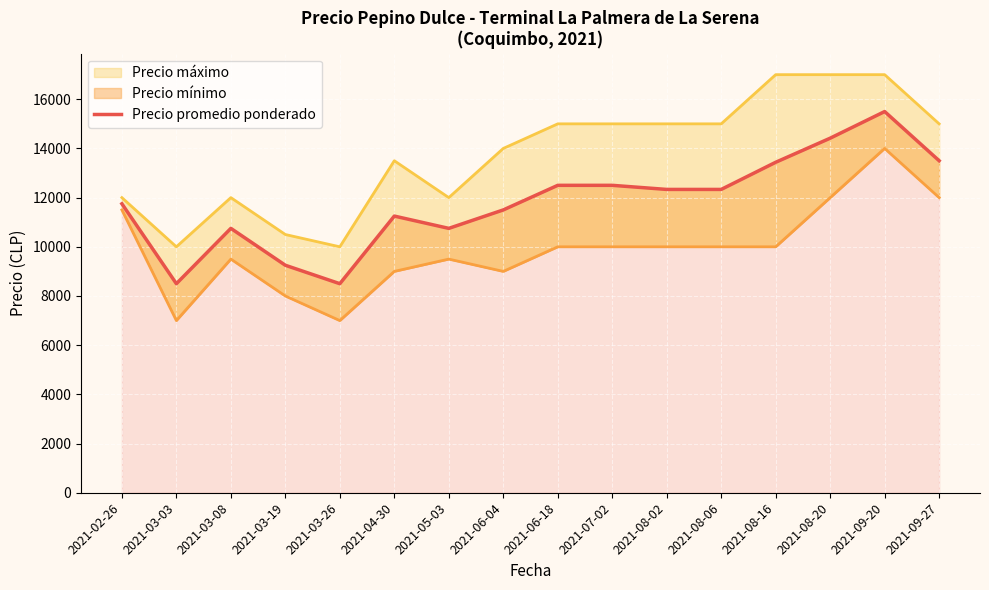

At which label is the value closest to 12000?

2021-02-26